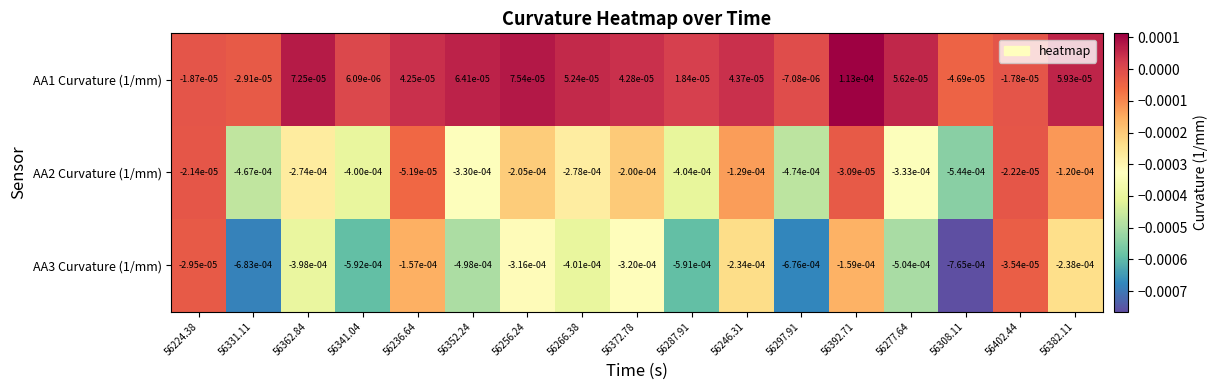

How many distinct data groups are displayed?

3